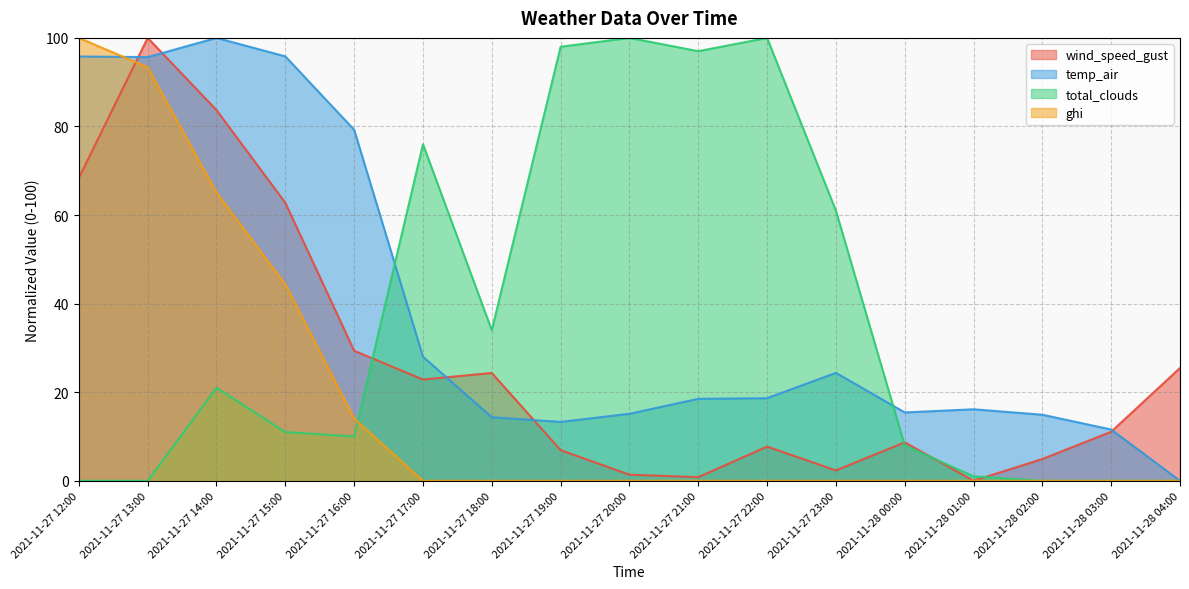

Does the chart display data point markers on the line(s)?

No